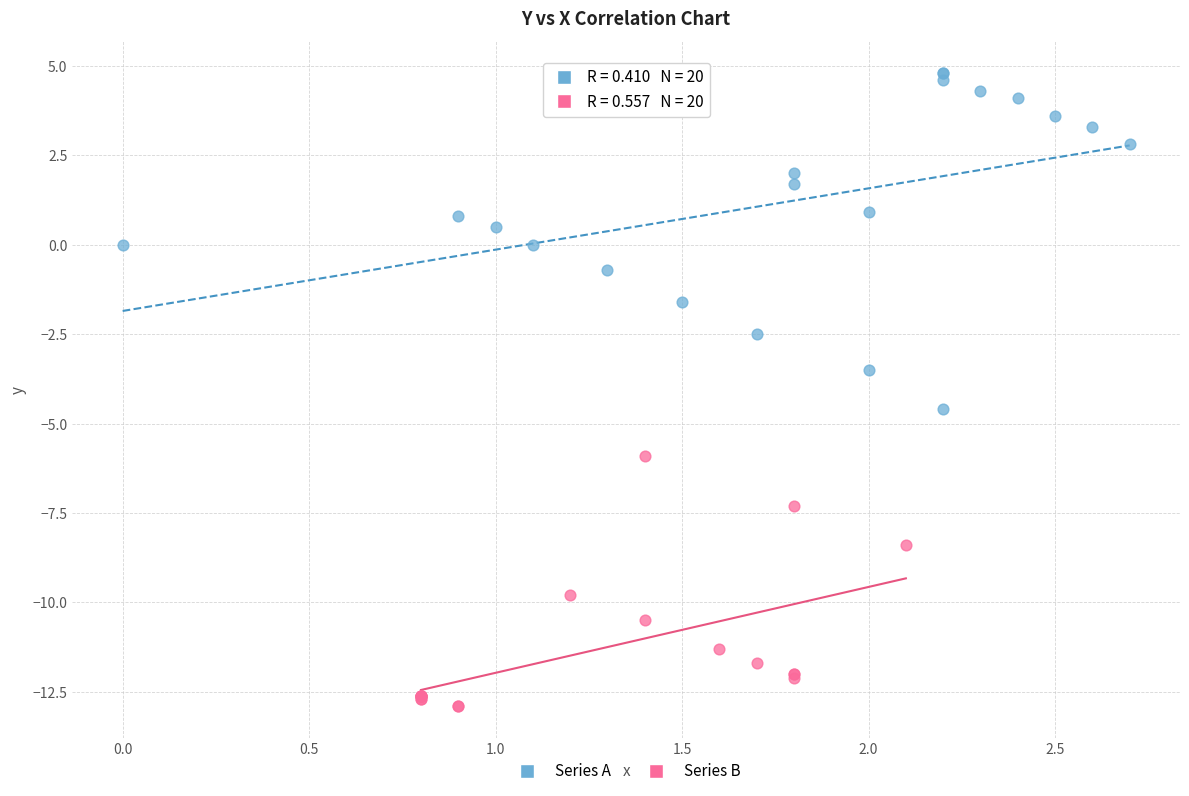

Which series reaches the maximum Y coordinate?

Series A